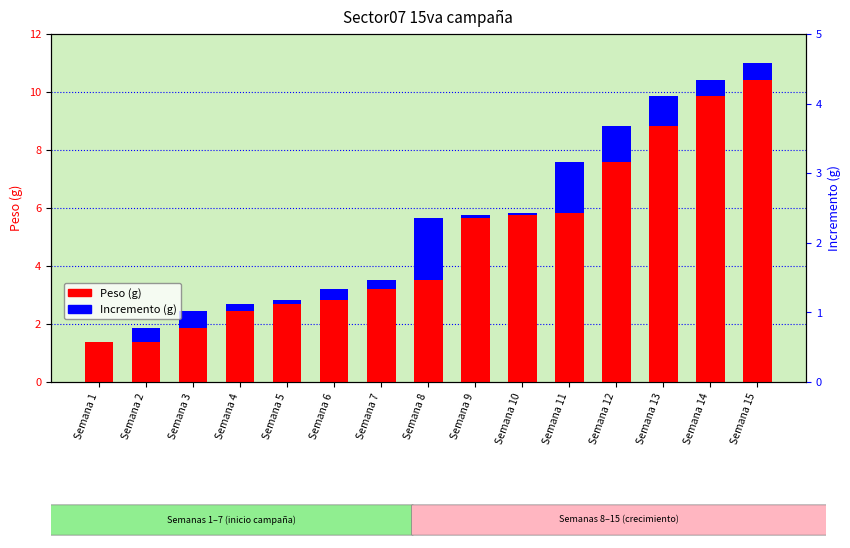

List the series in order of their overall mean, lowest first.

Incremento (g), Peso (g)